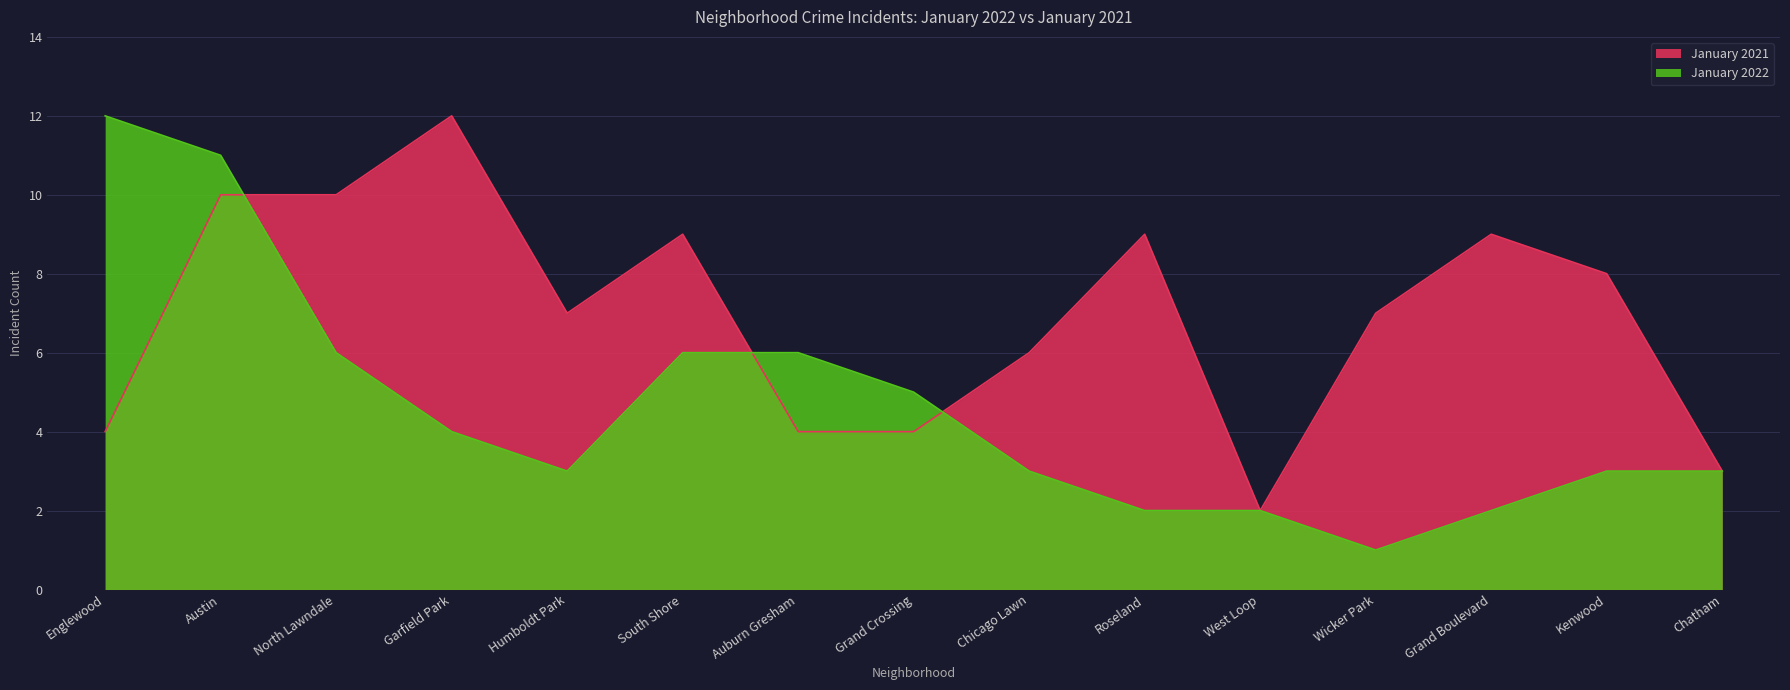

What position from the left is Wicker Park?

12